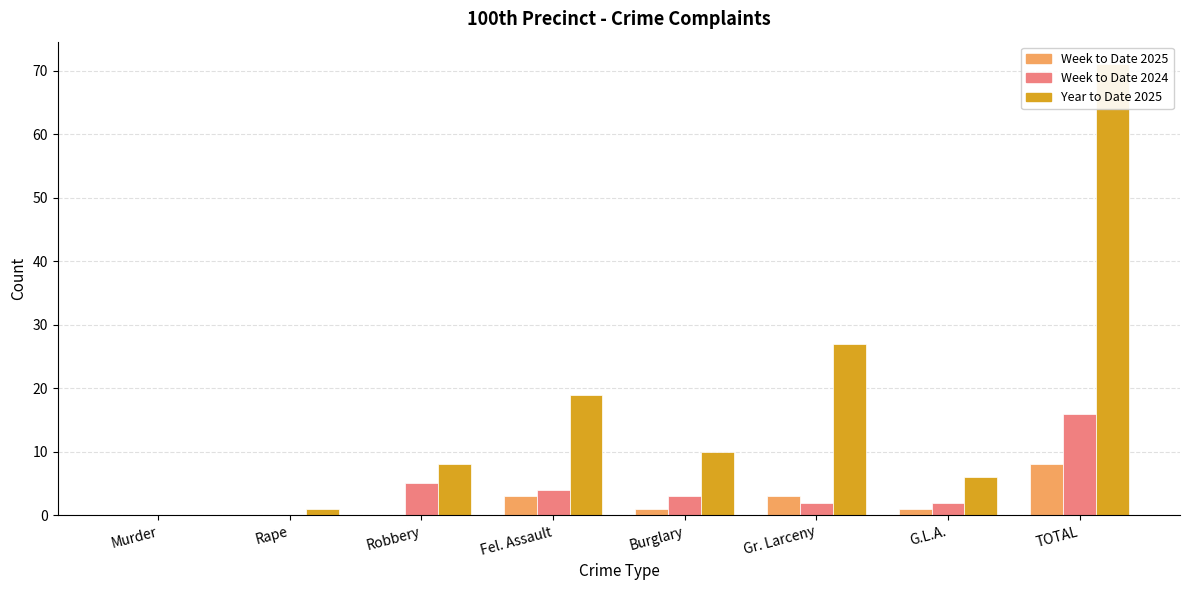

Reading right to left, what are all the values shown in this chart?

Week to Date 2025: 8	1	3	1	3	0	0	0
Week to Date 2024: 16	2	2	3	4	5	0	0
Year to Date 2025: 71	6	27	10	19	8	1	0